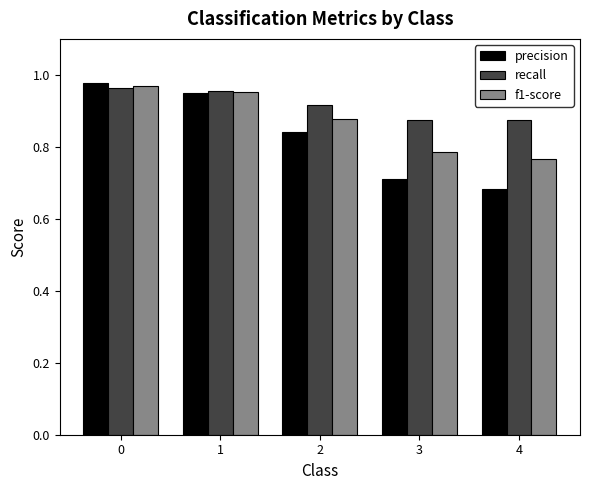

What is the sum of all f1-score values?

4.3